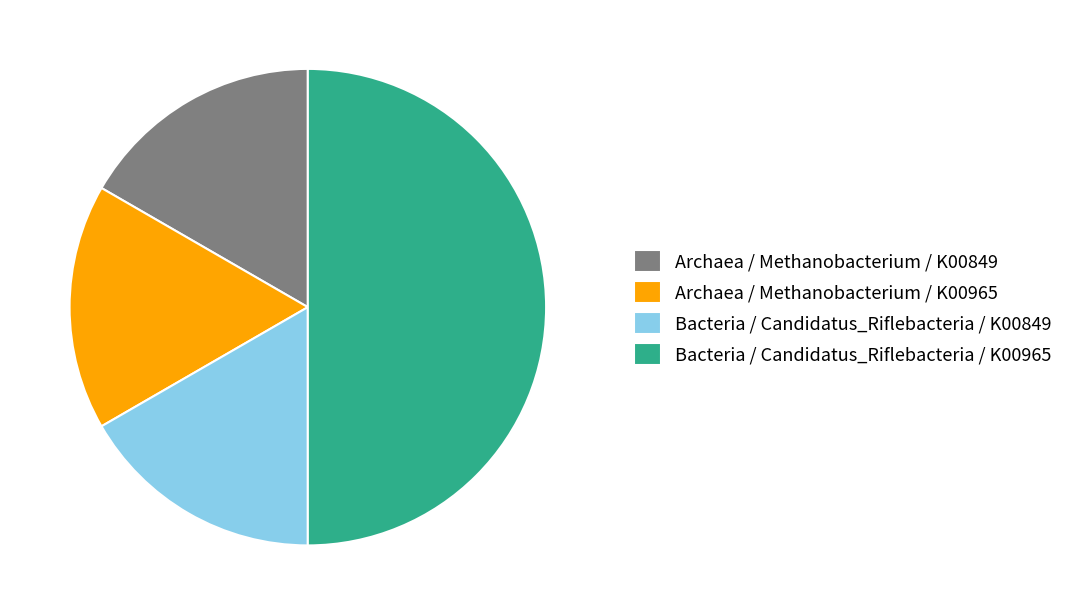

What is the ratio of the value at Archaea / Methanobacterium / K00849 to the value at Archaea / Methanobacterium / K00965?

1.0